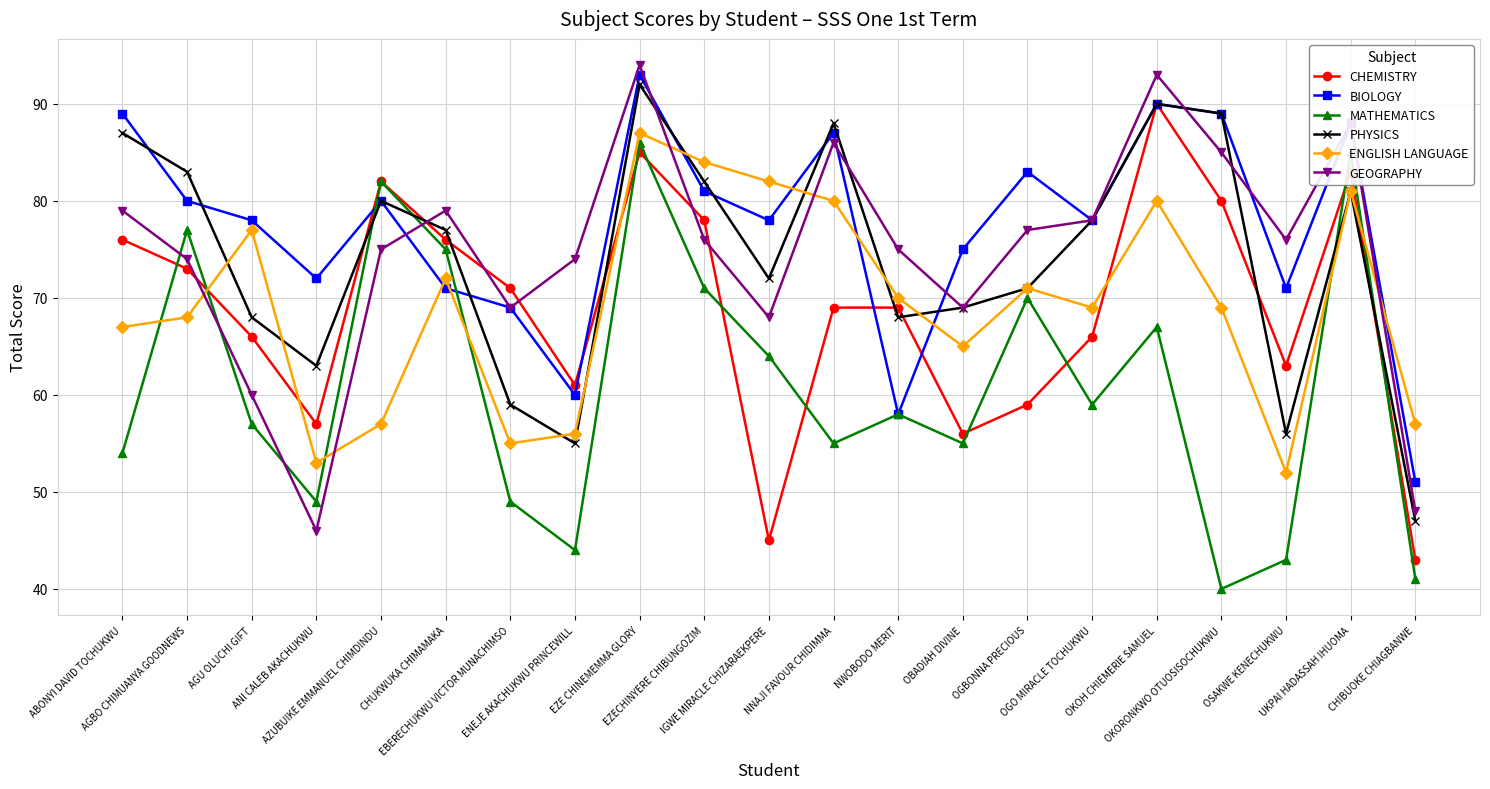

What is the maximum value shown in the chart?

94